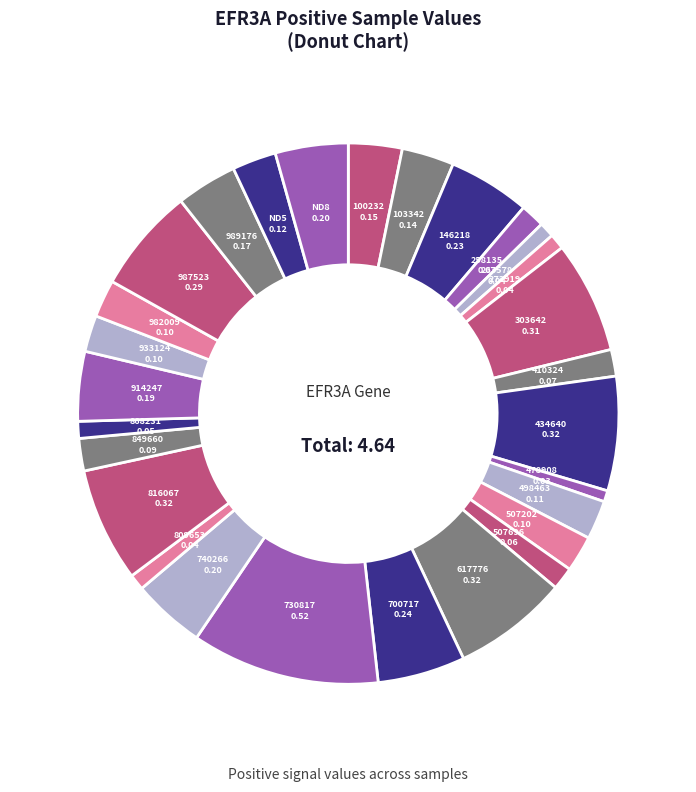

Count the number of slices in the pie.

28